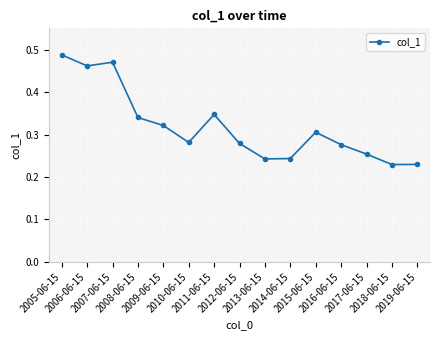

True or false: the data has more than 1 interior local peaks.

True